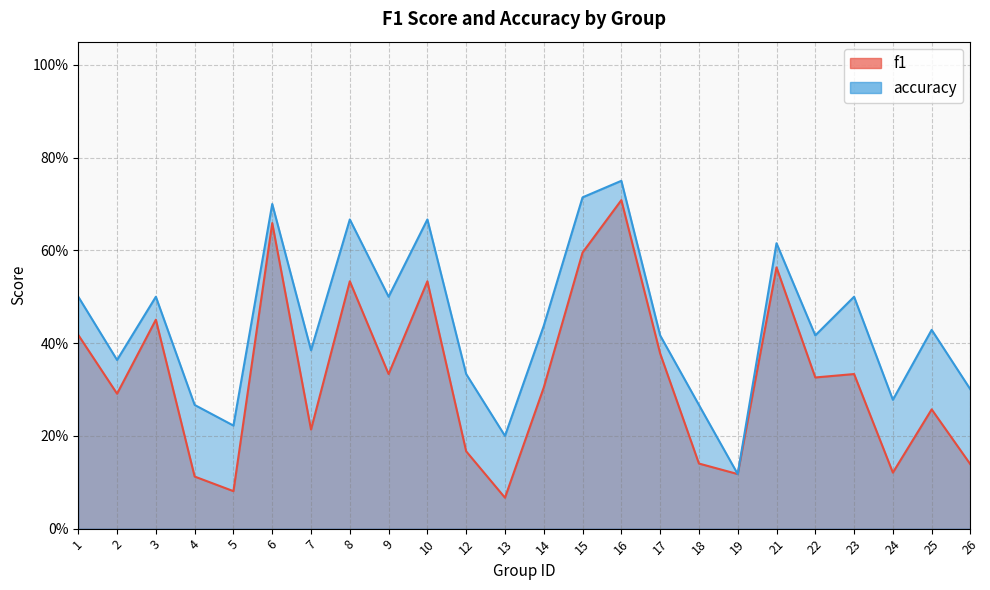

At which category does f1 reach its first local peak?

3